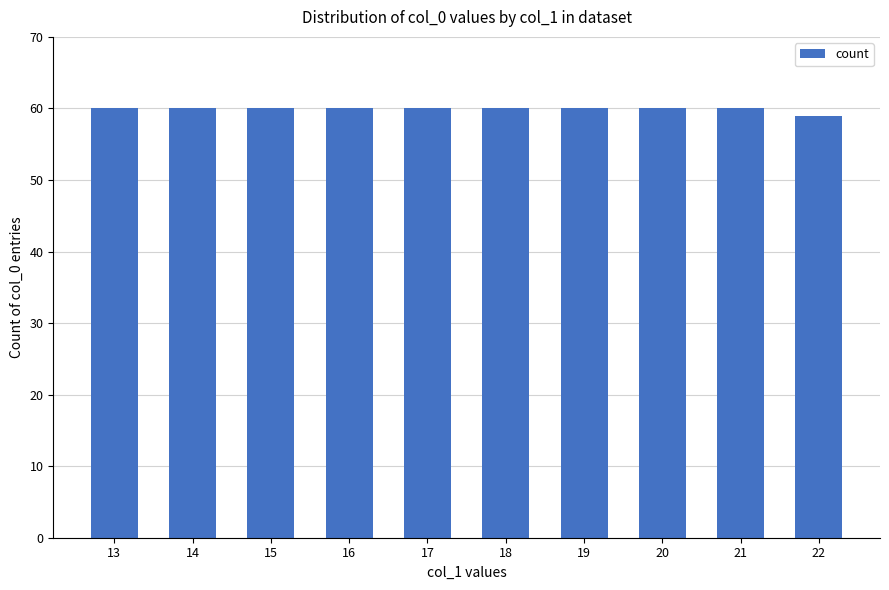

Does the chart contain any negative values?

No